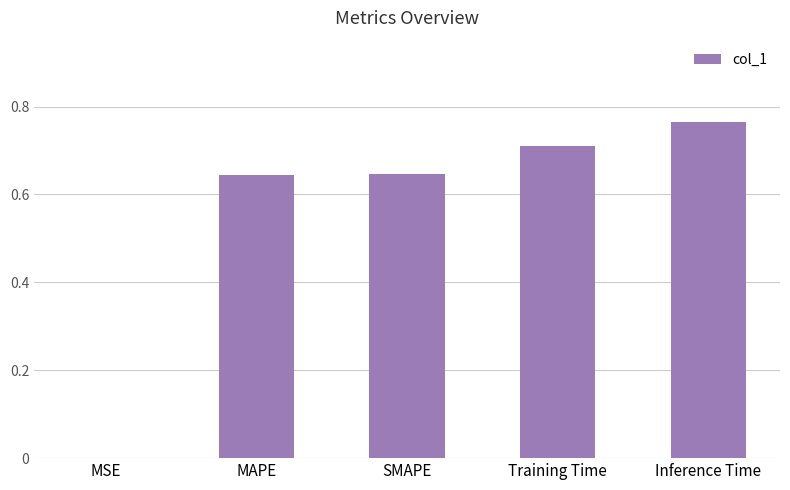

What is the change in value from MAPE to Training Time?

+0.1